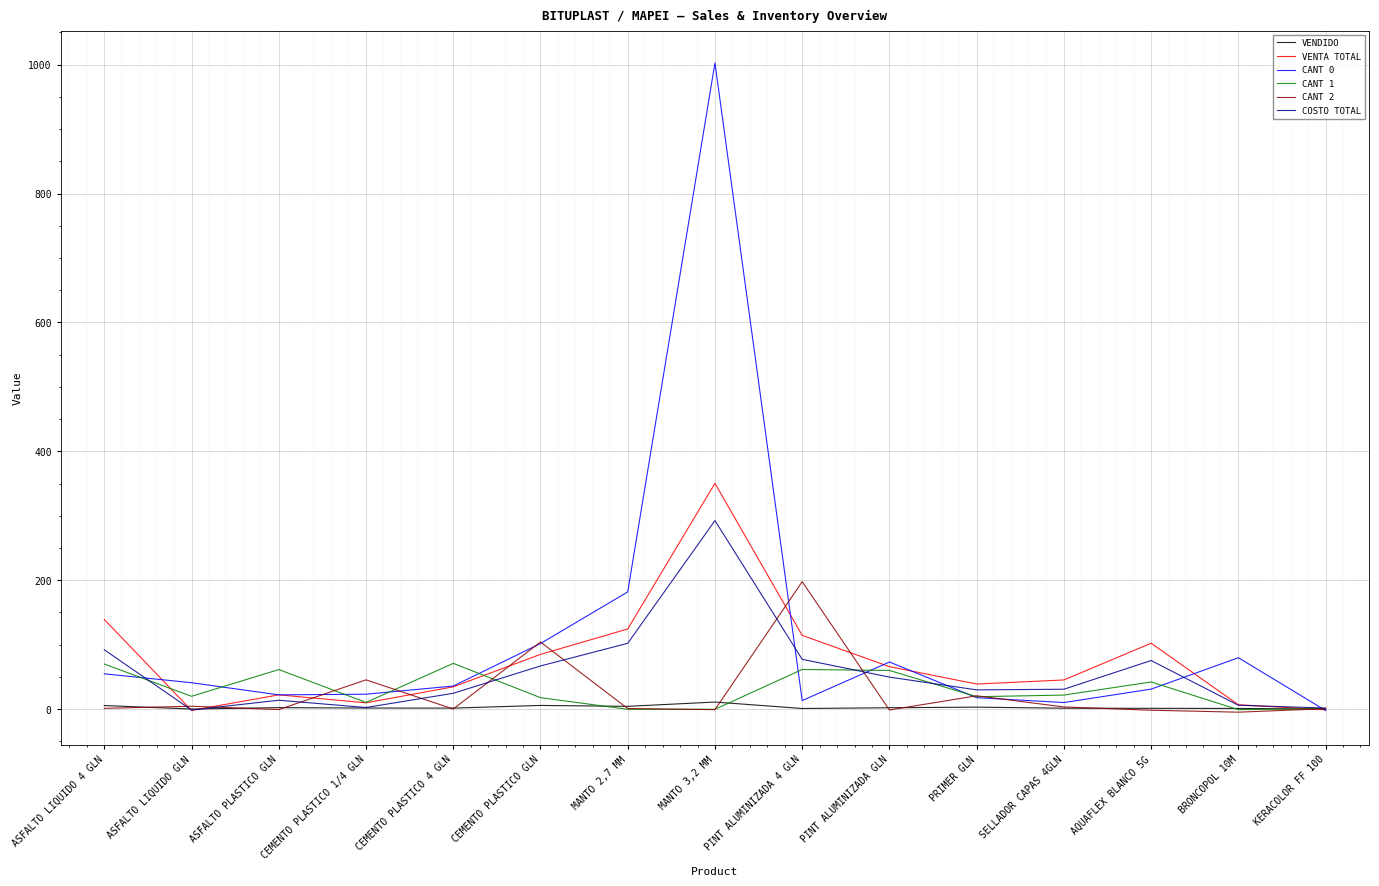

True or false: CANT 2 has more than 0 interior local peaks.

True